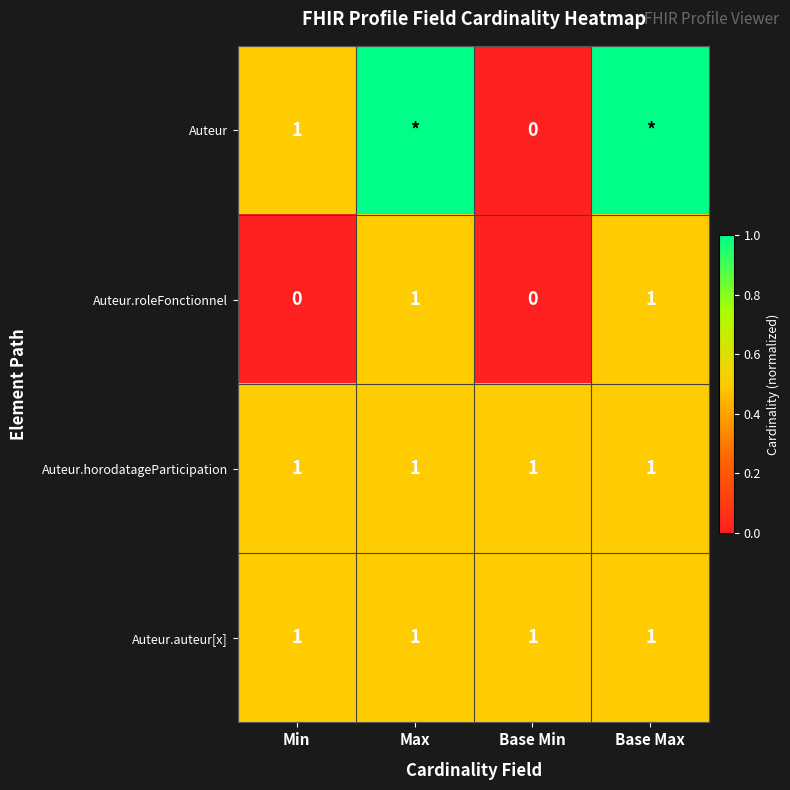

Is it true that Auteur equals 1 at Min?

True